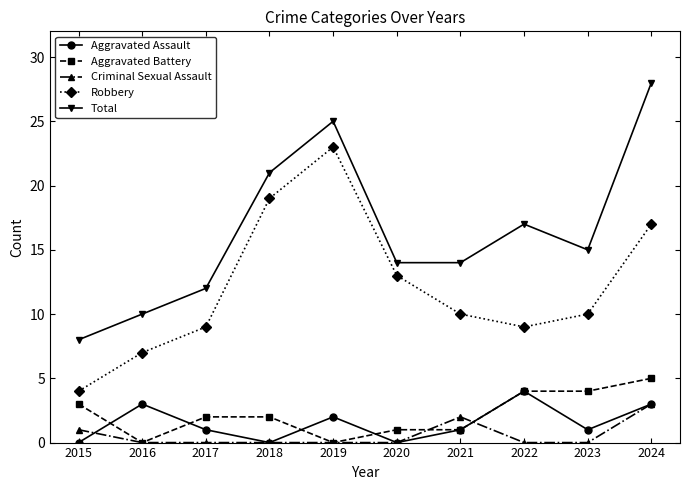

What is the average value of the Total series?

16